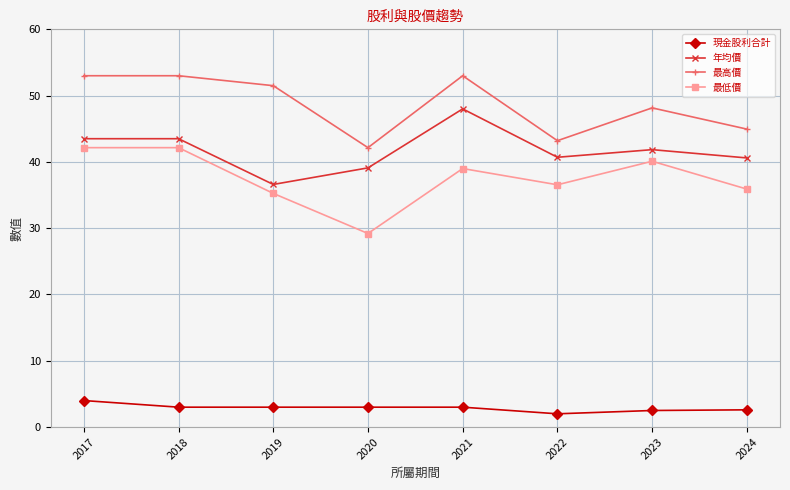

What is the greatest value displayed?

53.0